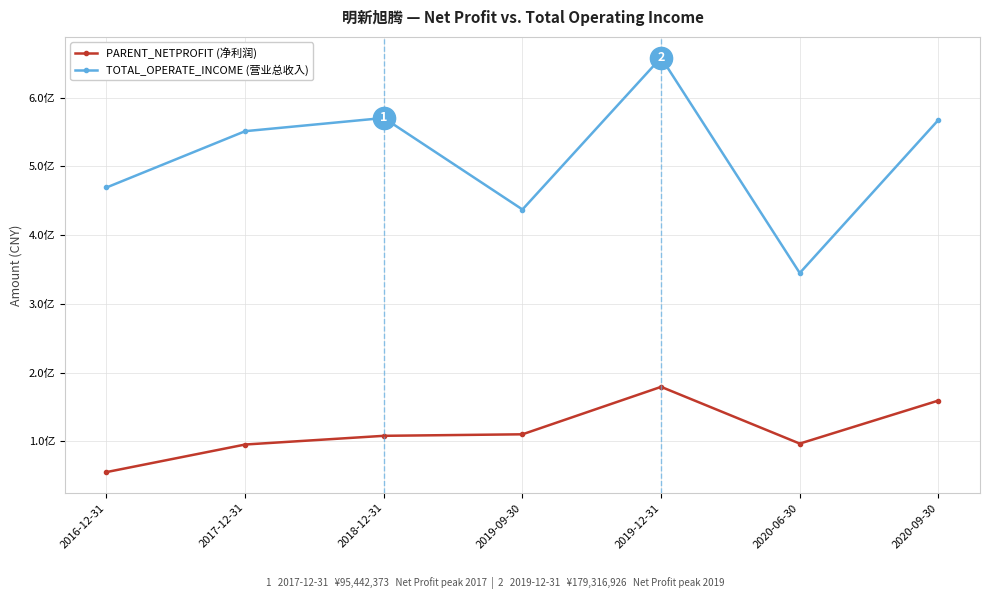

Does the chart have visible grid lines?

Yes